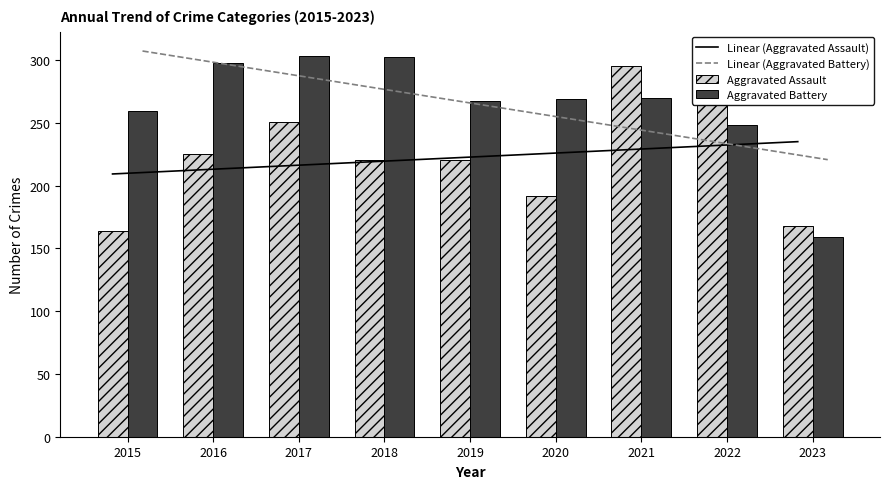

How many data points in Linear (Aggravated Assault) are above 222?

5